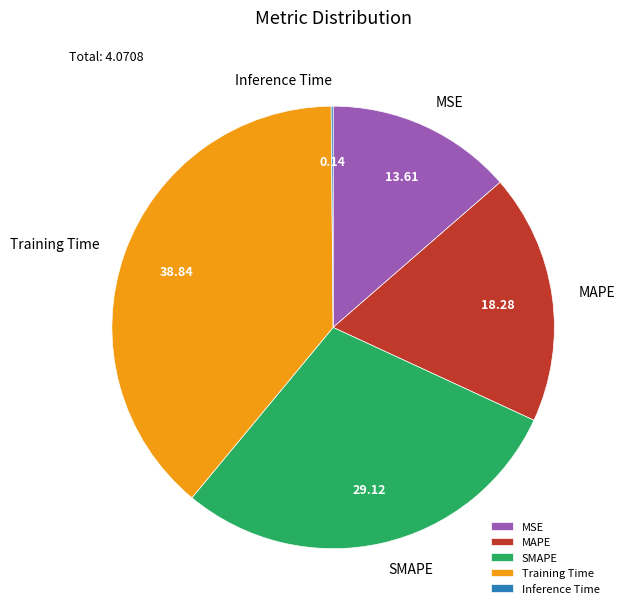

Is Training Time the majority of the pie?

No